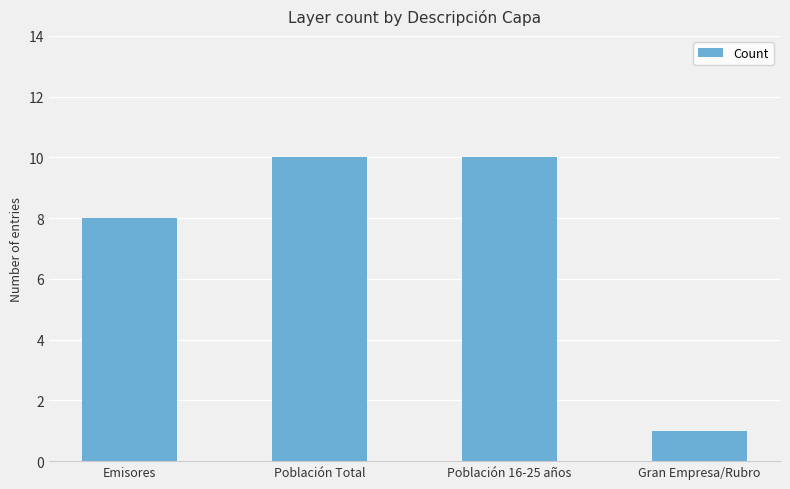

Is it true that the value at Emisores is 8?

True